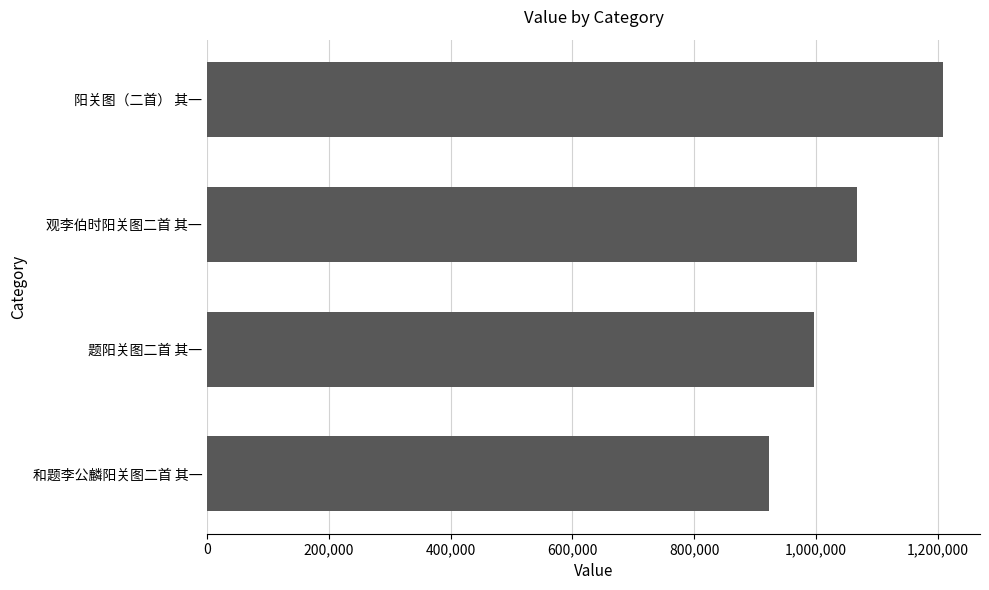

Approximately how many times larger is the value at 和题李公麟阳关图二首 其一 compared to 观李伯时阳关图二首 其一?

0.9